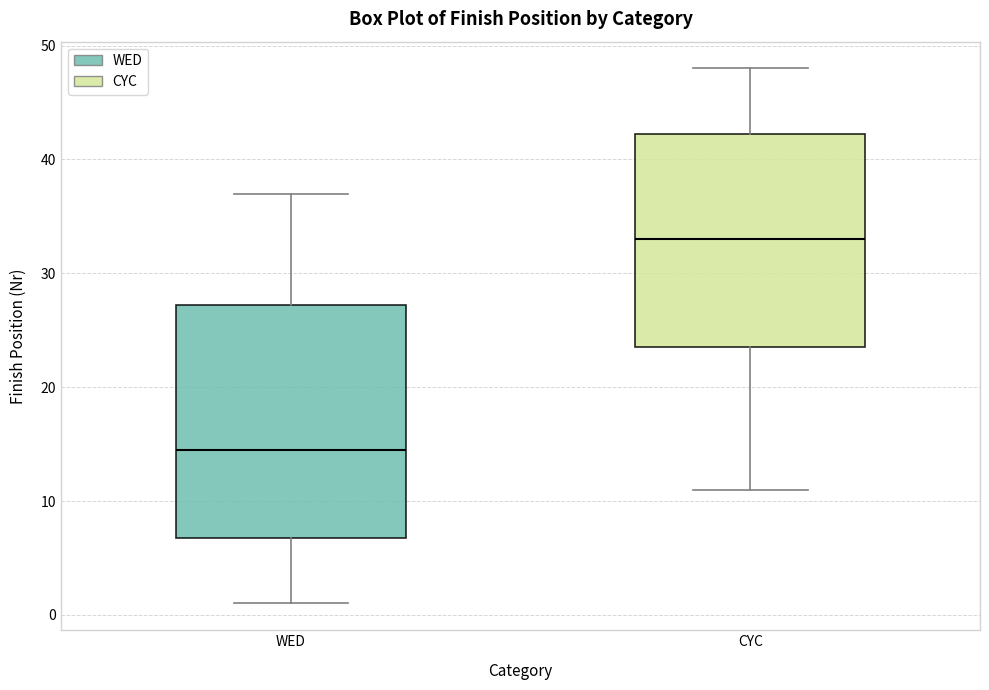

Which box's median line is the highest?

CYC